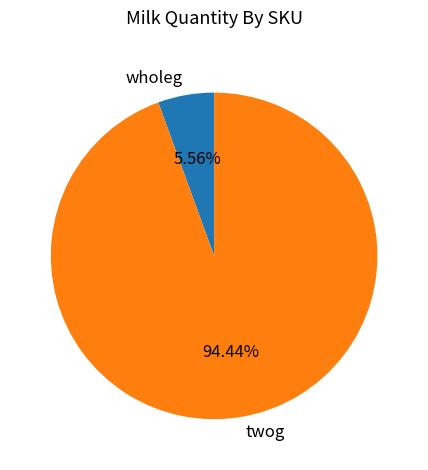

The wholeg slice represents 6% of the pie. True or false?

True